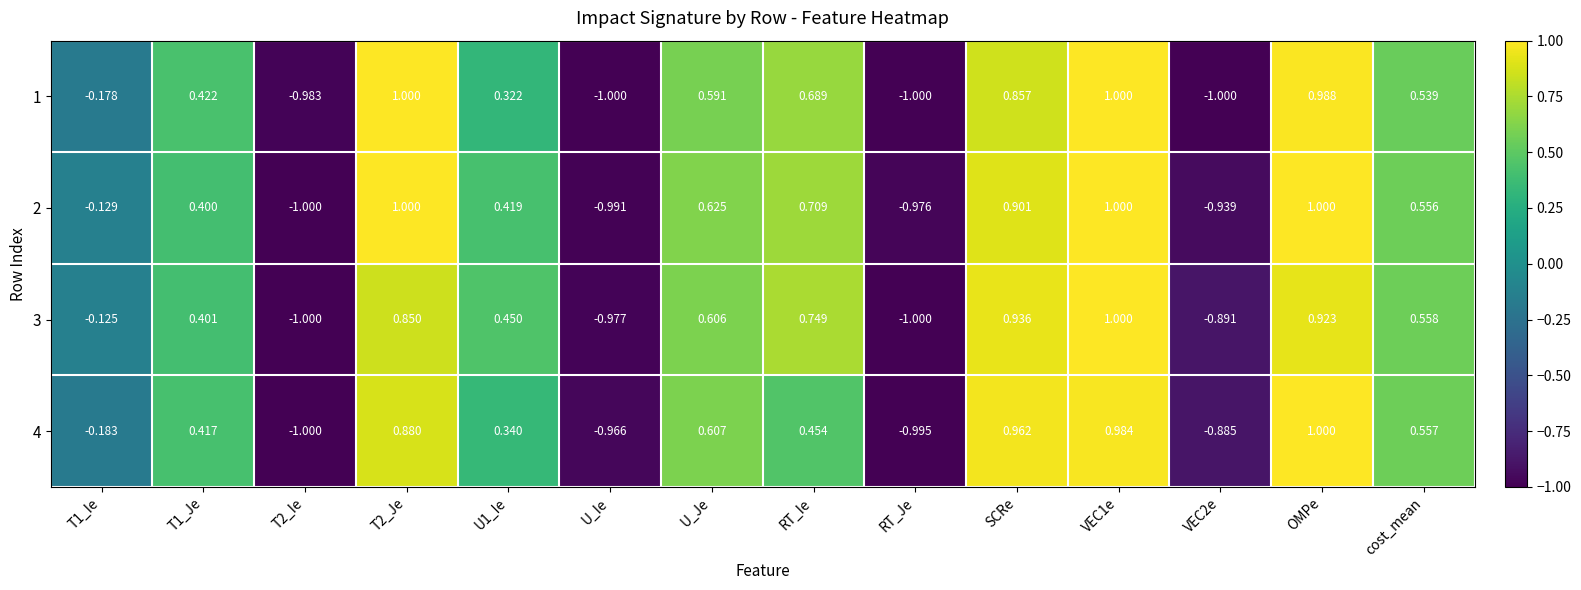

What is the total value across all series at cost_mean?

2.2